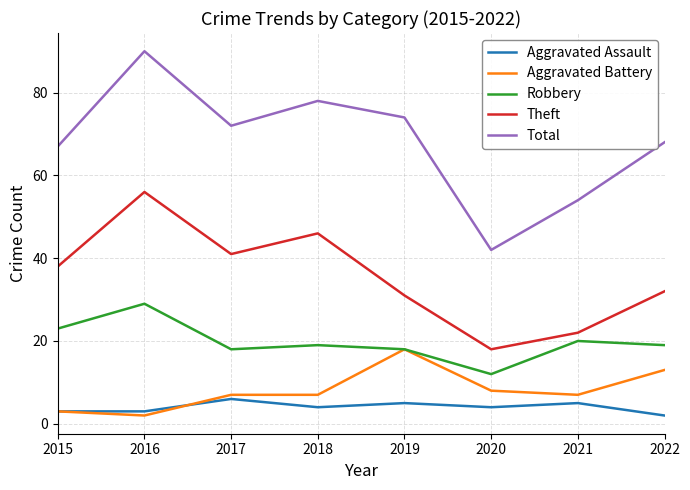

What is the average value of the Total series?

68